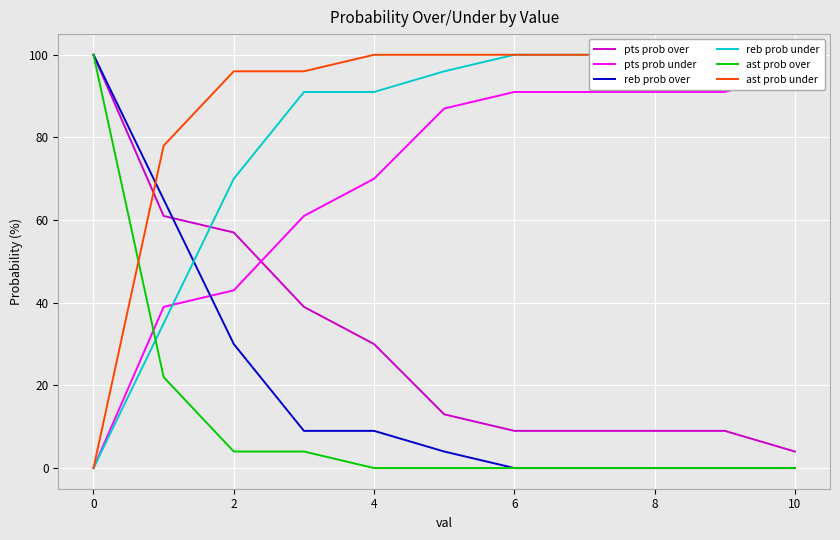

Is it true that pts prob over equals 100 at 0?

True